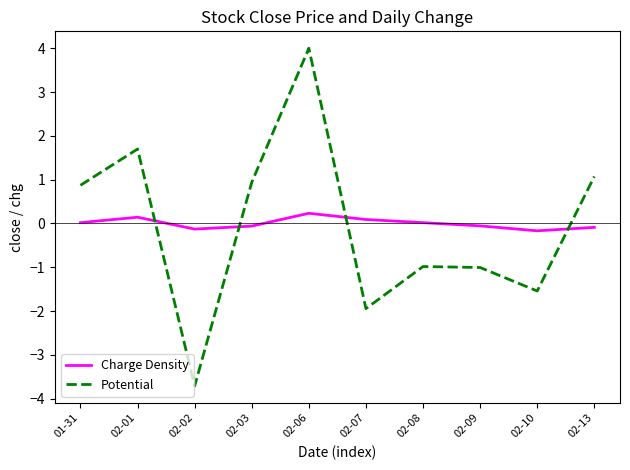

What is the minimum value for Potential?

-3.7